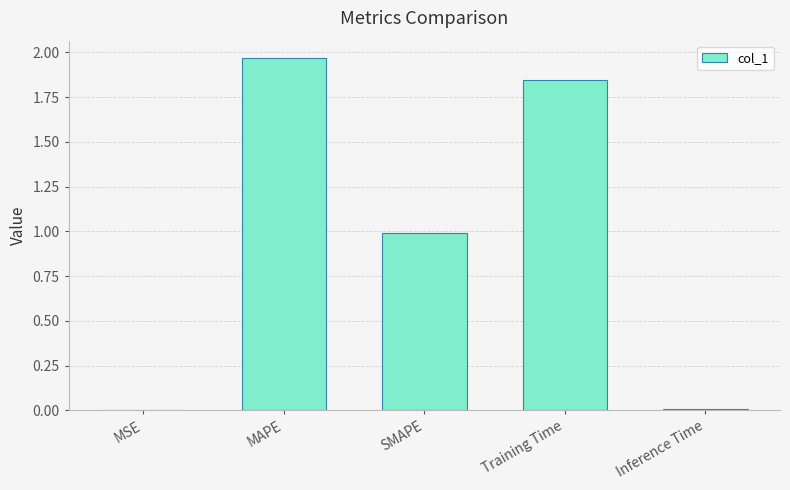

Does the chart contain stacked bars?

No